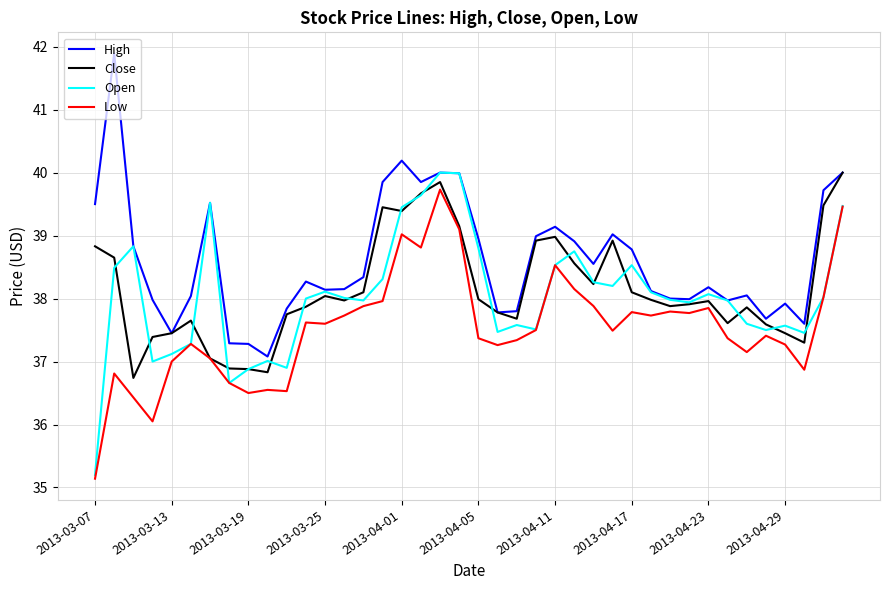

What is the maximum value for High?

41.9